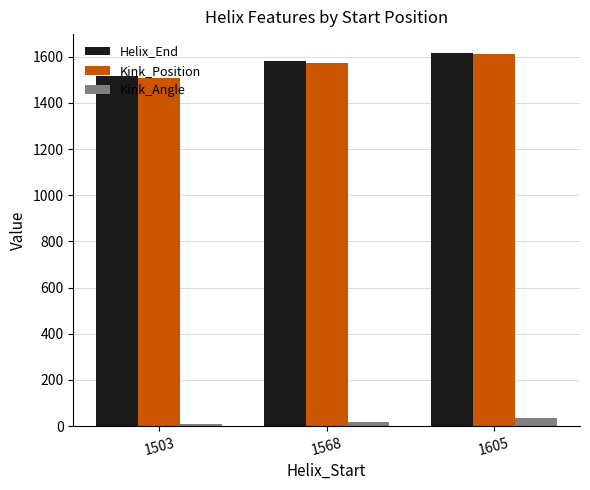

What is the sum of the Kink_Angle values at 1605 and 1568?

54.7